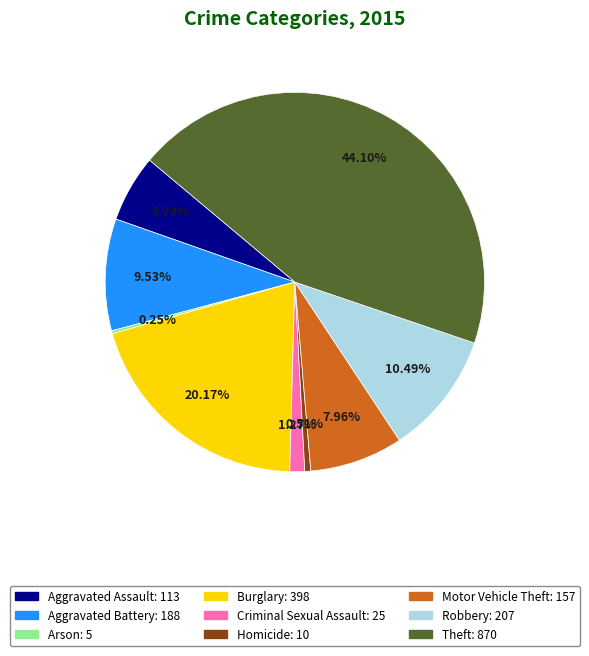

Does any single category account for the majority?

No